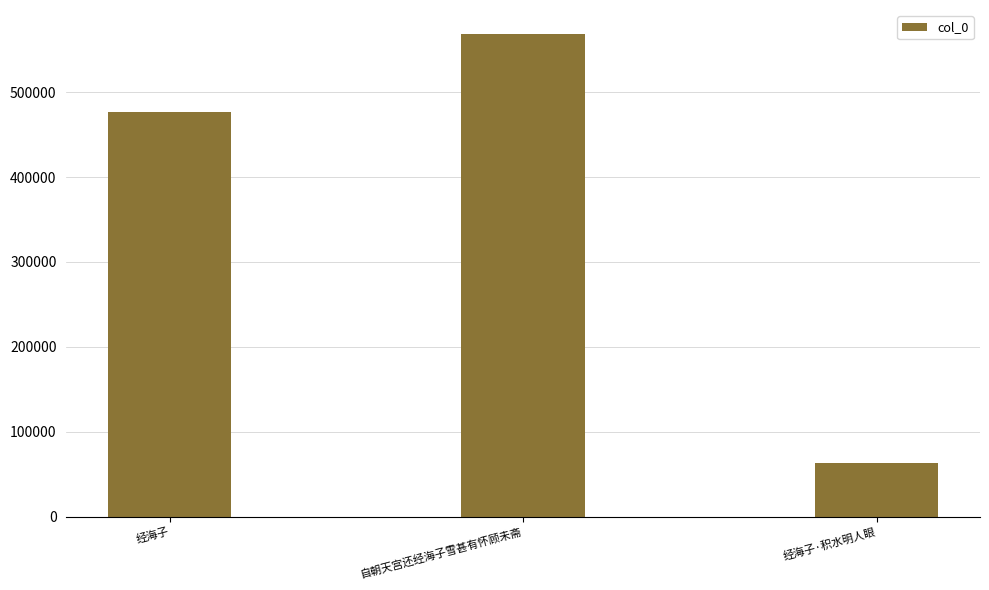

The value at 自朝天宫还经海子雪甚有怀顾未斋 is 568343. True or false?

True